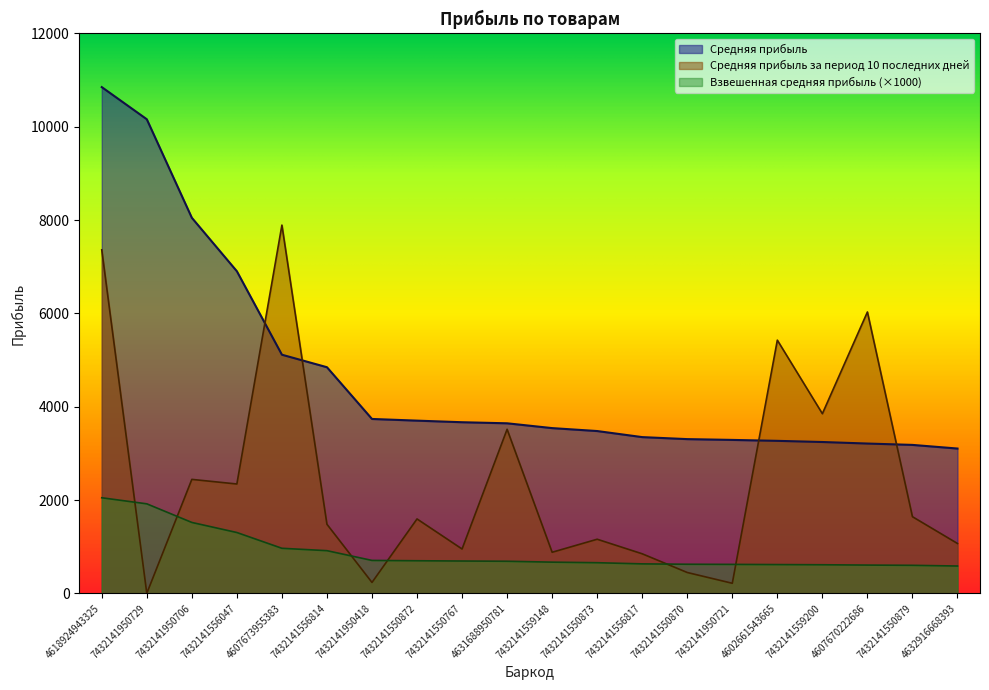

What is the approximate value of Взвешенная средняя прибыль at 7432141950418, to the nearest 10?

710